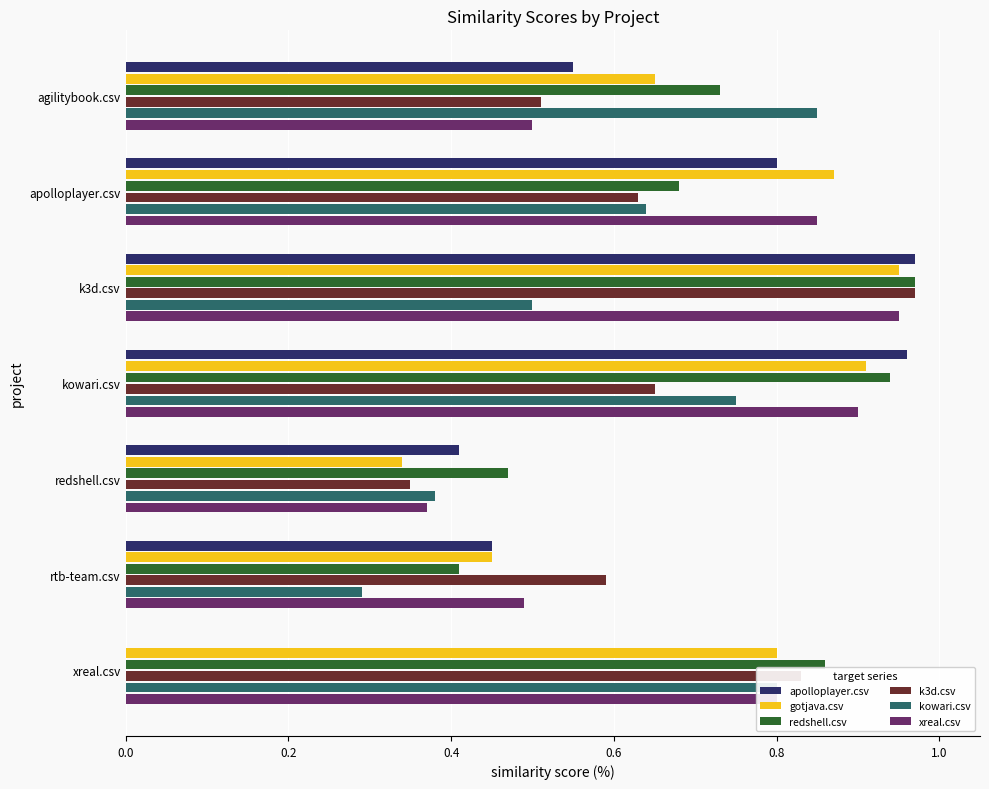

Which series changed the most between agilitybook.csv and rtb-team.csv?

kowari.csv